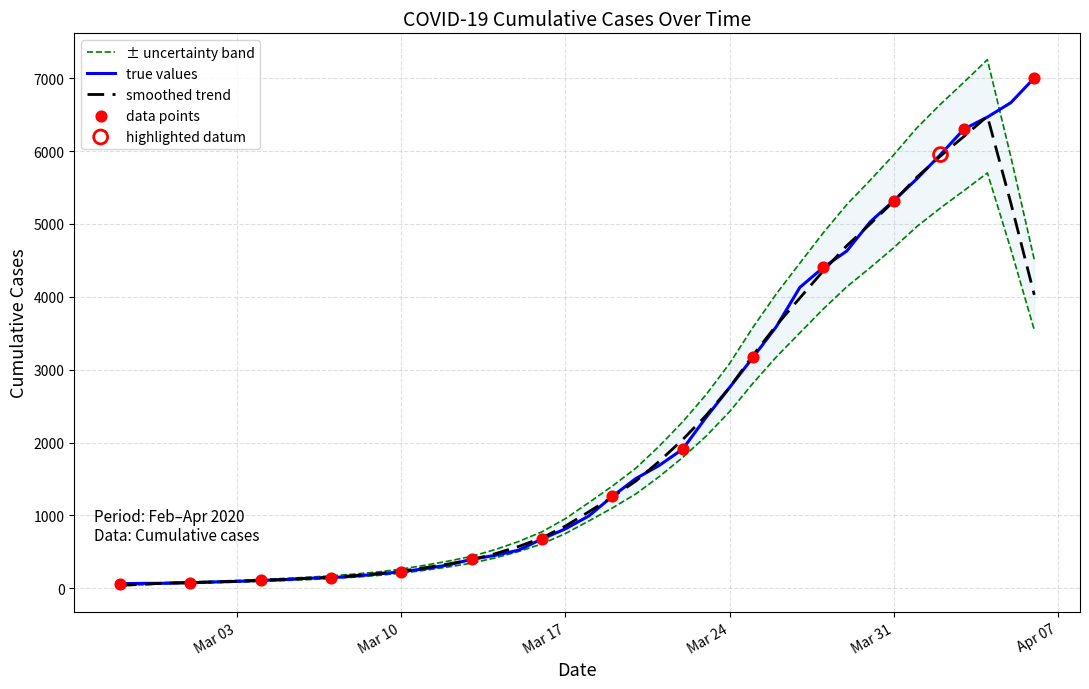

What is the ratio of the value at 2020-03-21 to the value at 2020-03-27?

0.4